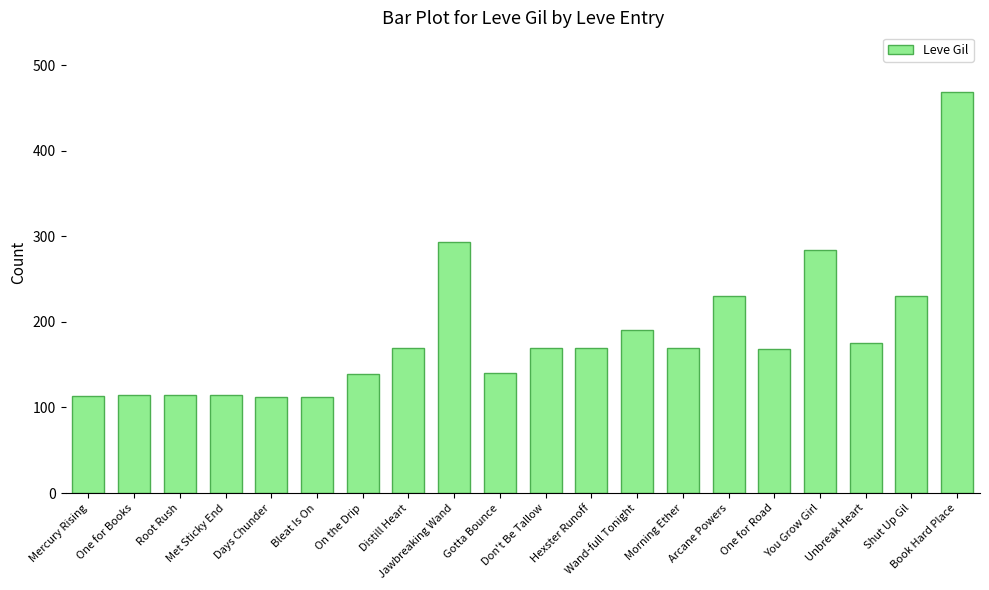

What is the value of the 6th bar from the left?

112